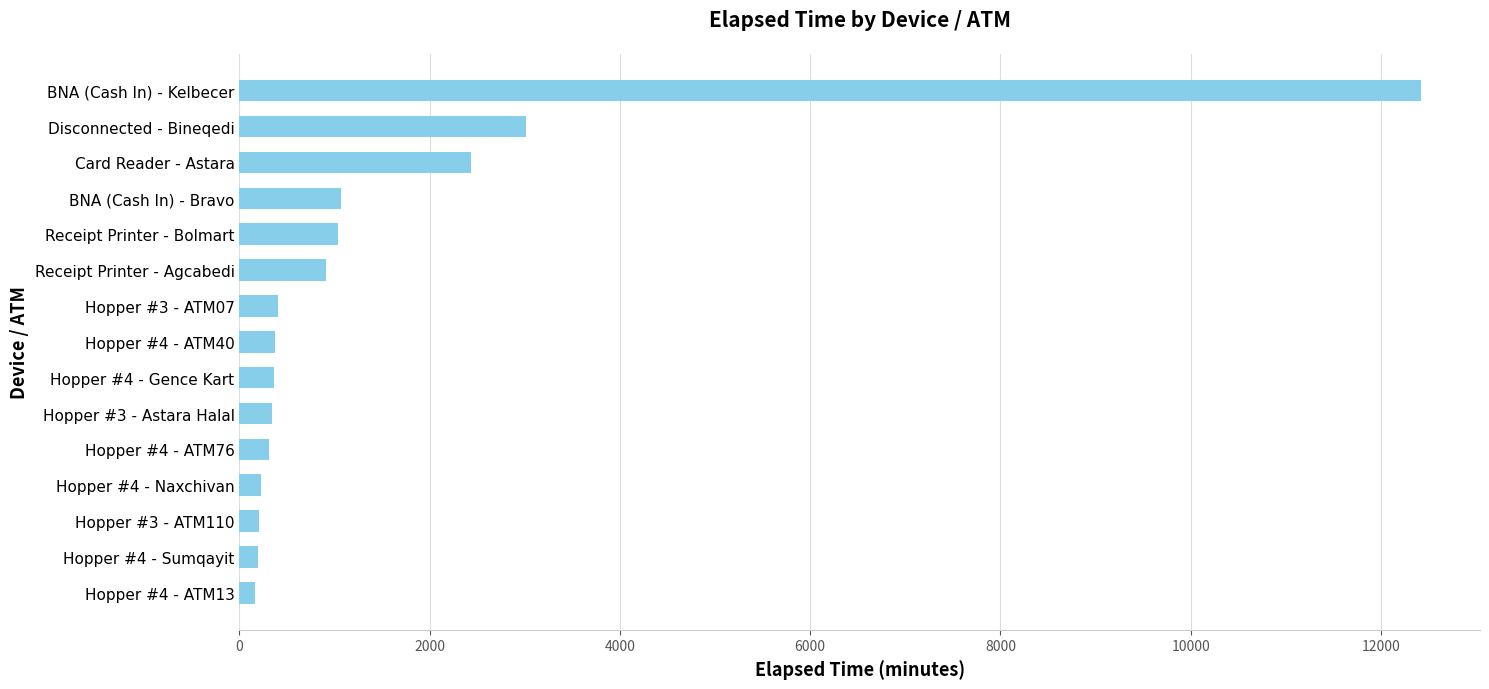

Which label corresponds to the largest value in the chart?

BNA (Cash In) - Kelbecer